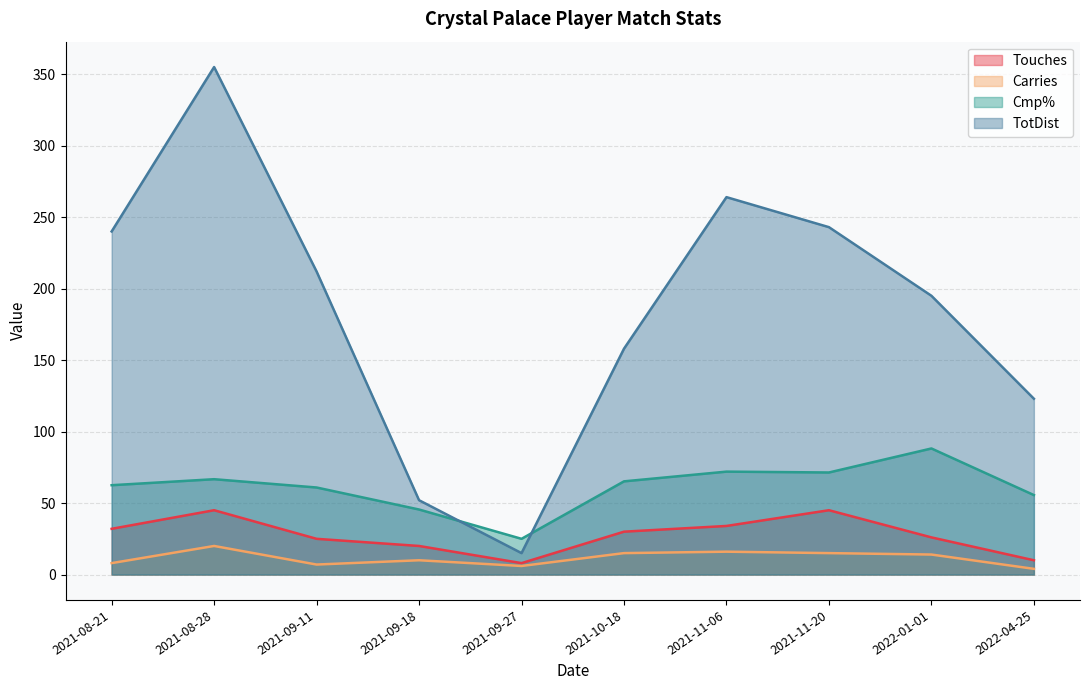

Which series has the largest range (max minus min)?

TotDist